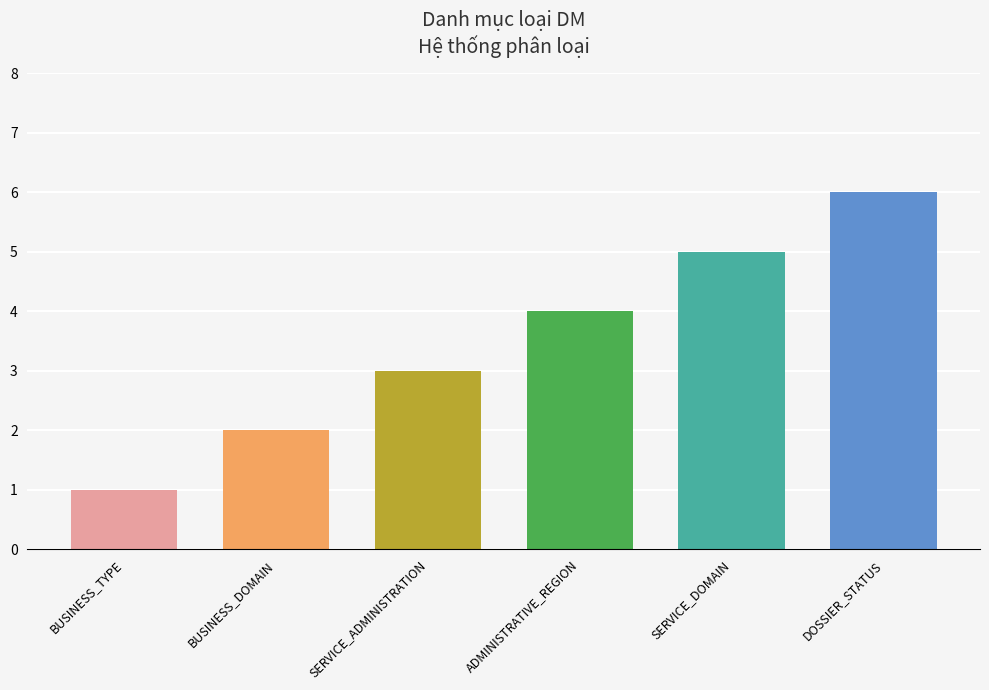

Reading left to right, list all the values displayed in this chart.

1	2	3	4	5	6